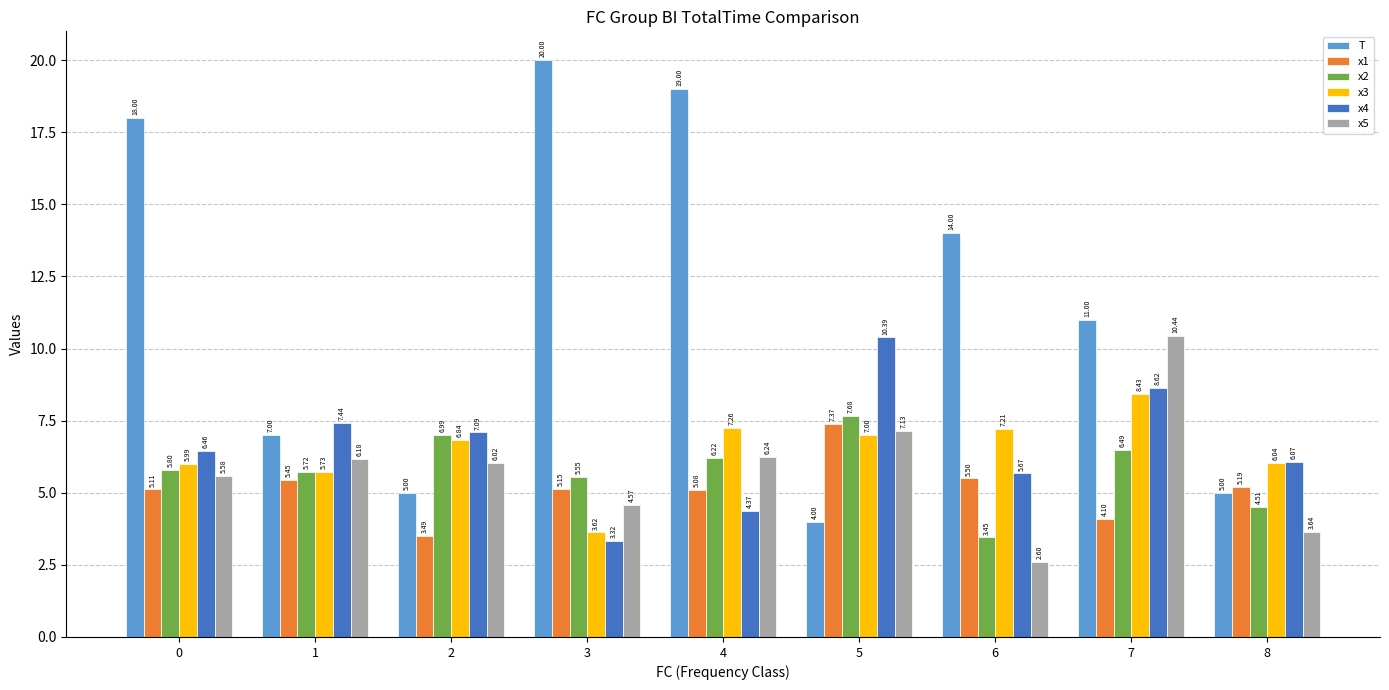

What is the average value of the x5 series?

5.8